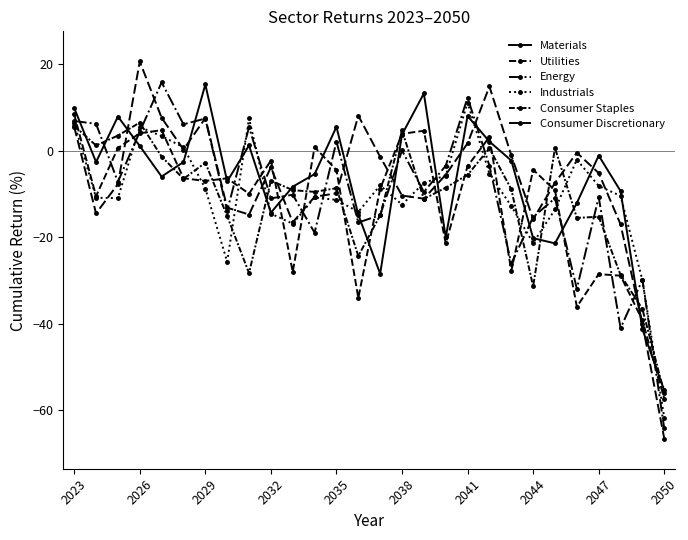

Count the number of categories in the chart.

28